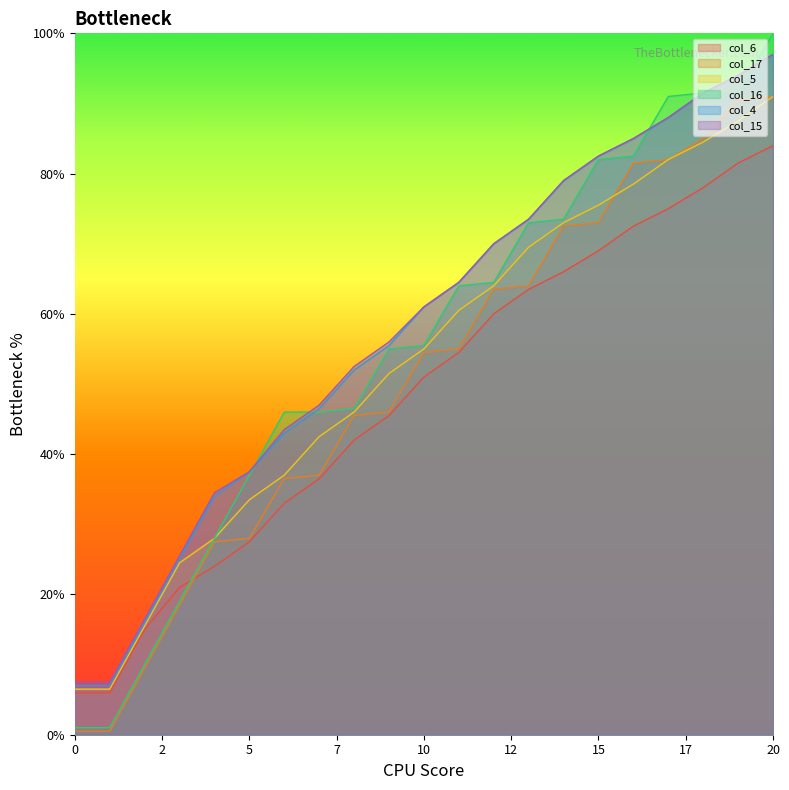

Which series has the largest range (max minus min)?

col_16